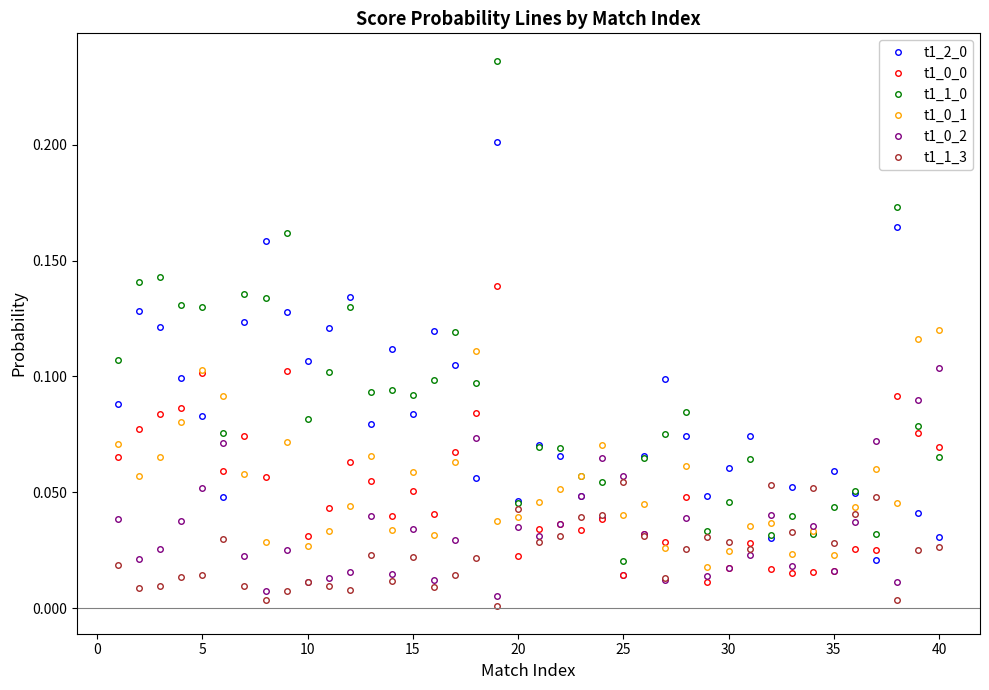

True or false: t1_1_3 has more than 2 points higher than both neighbors.

True